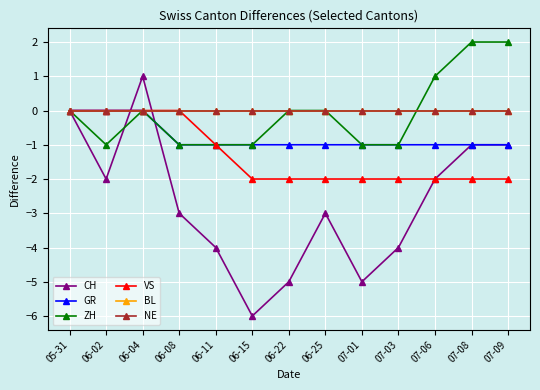

Is this an area chart (filled region under the line)?

No